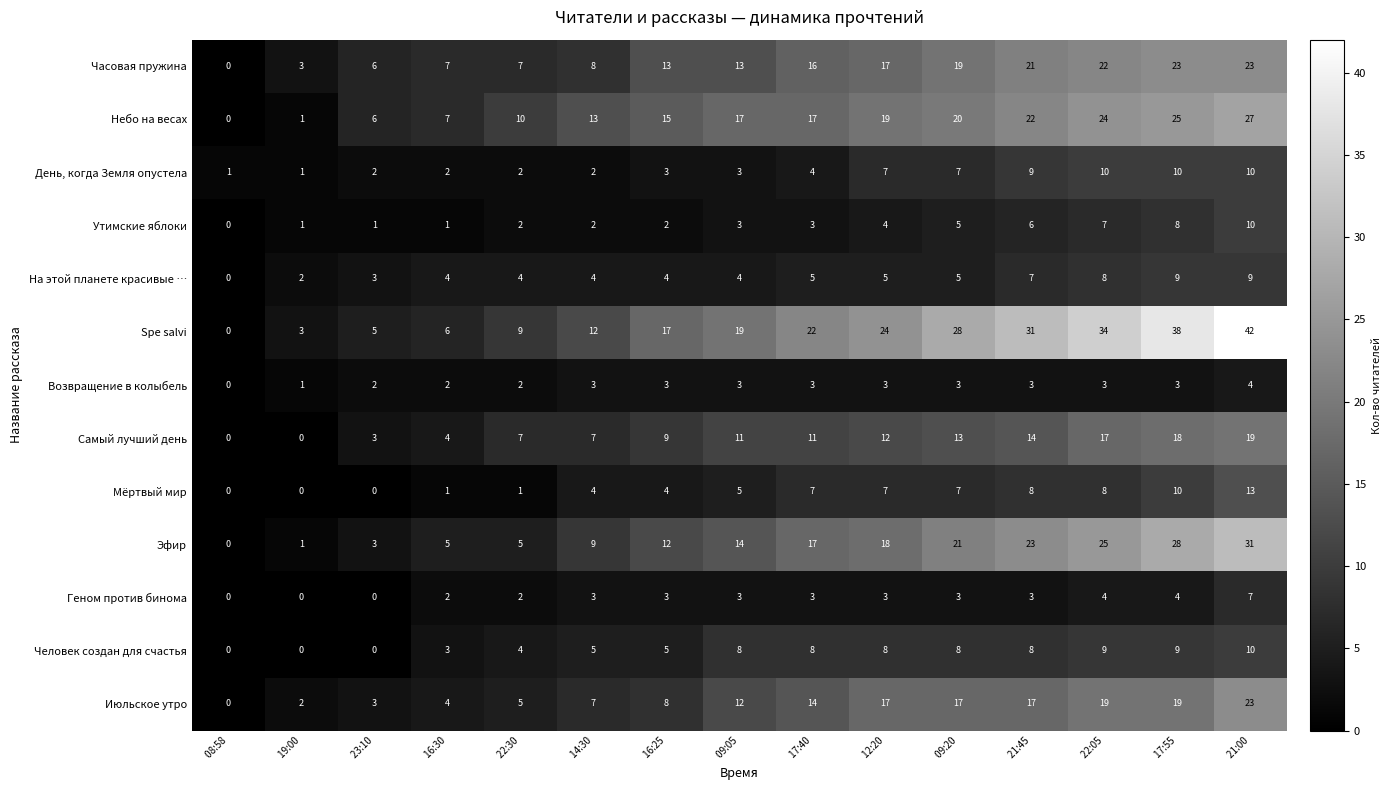

How many data points does each series have?

15